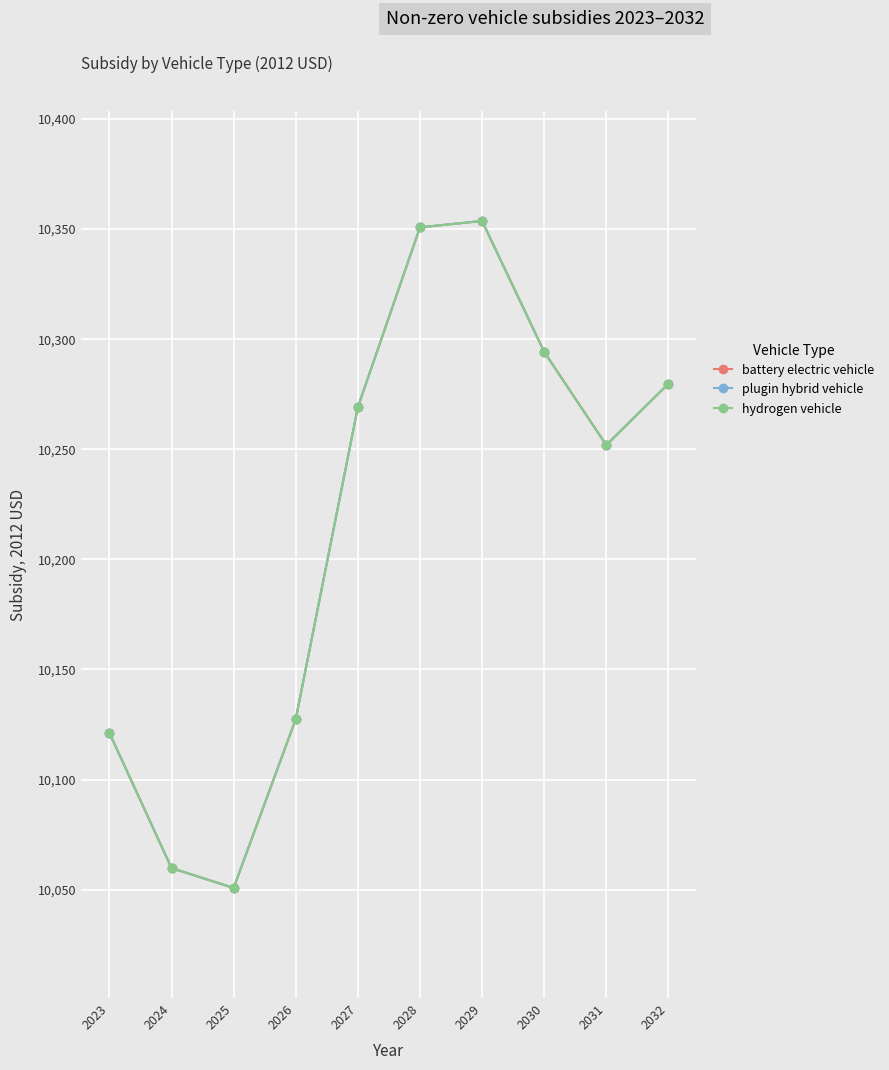

Is this an area chart (filled region under the line)?

No